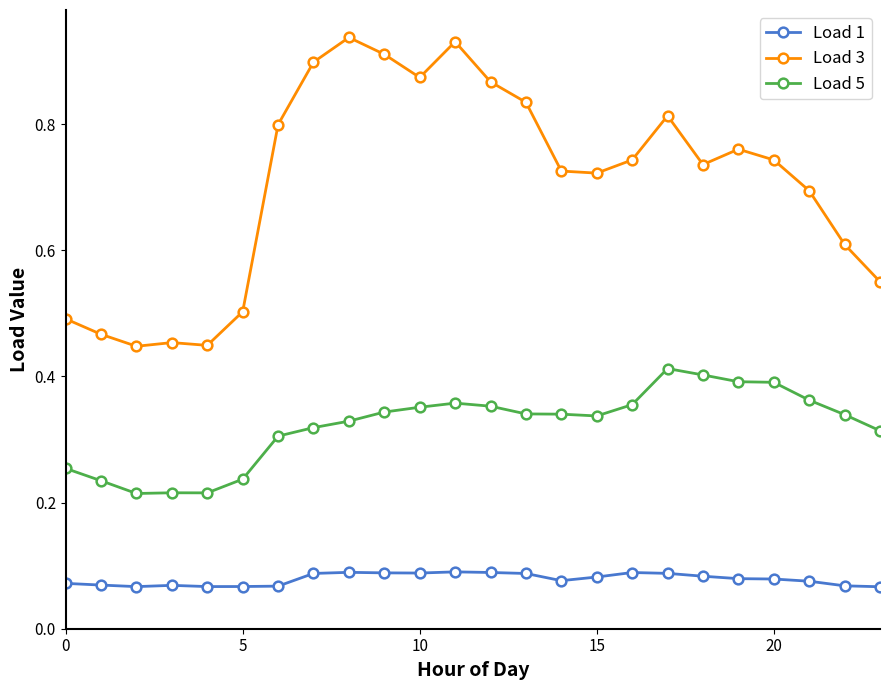

What are all the series names shown in the legend?

Load 1, Load 3, Load 5